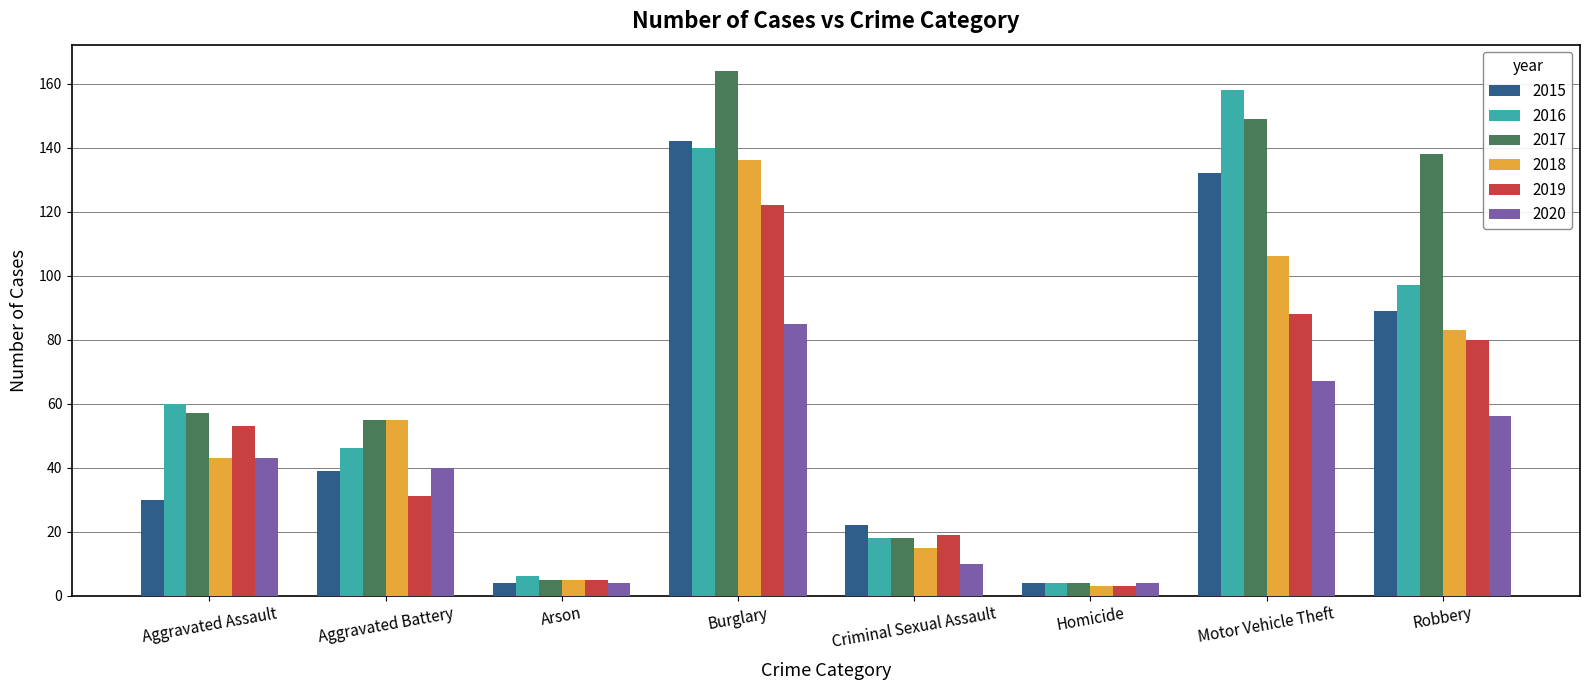

The value of 2020 at Burglary is 139. True or false?

False